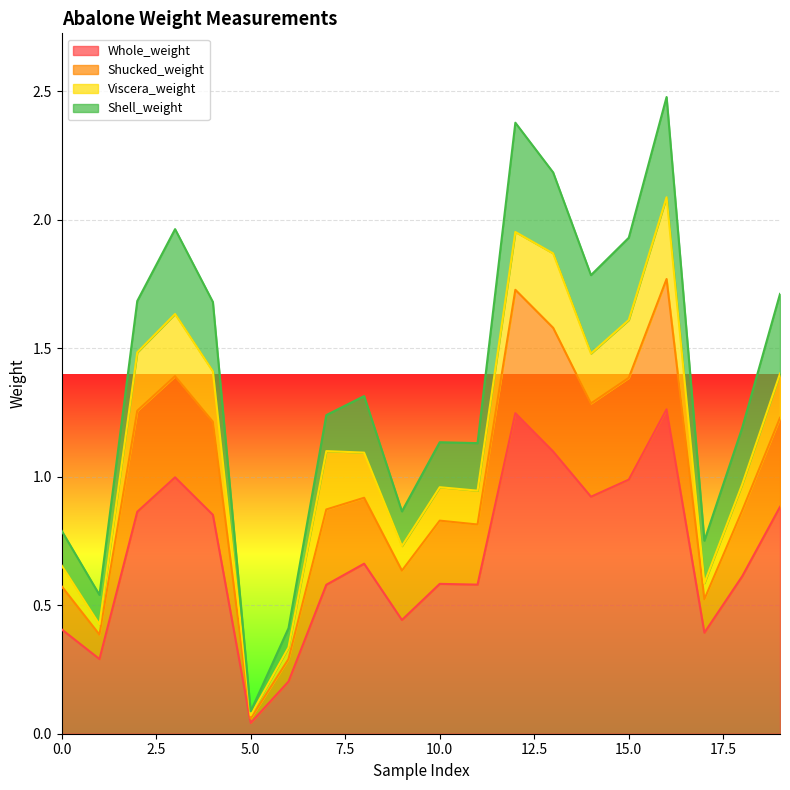

What are all the series names shown in the legend?

Whole_weight, Shucked_weight, Viscera_weight, Shell_weight